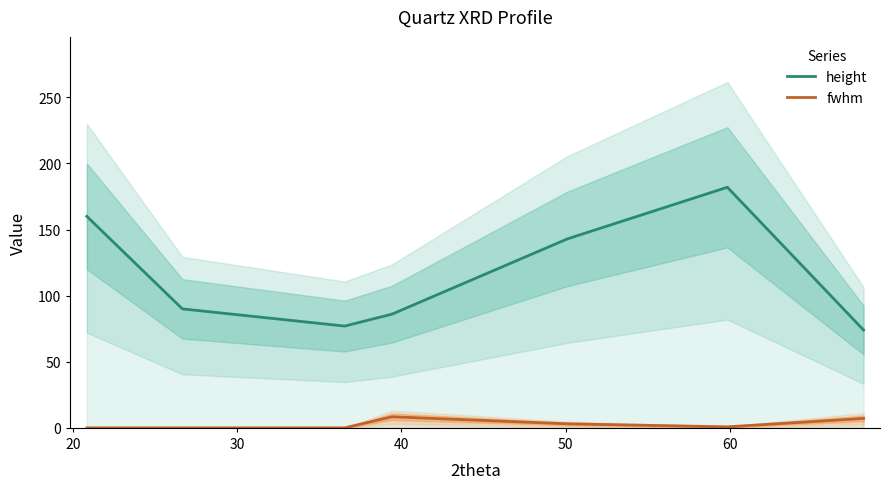

How many interior local peaks does the height series have?

1